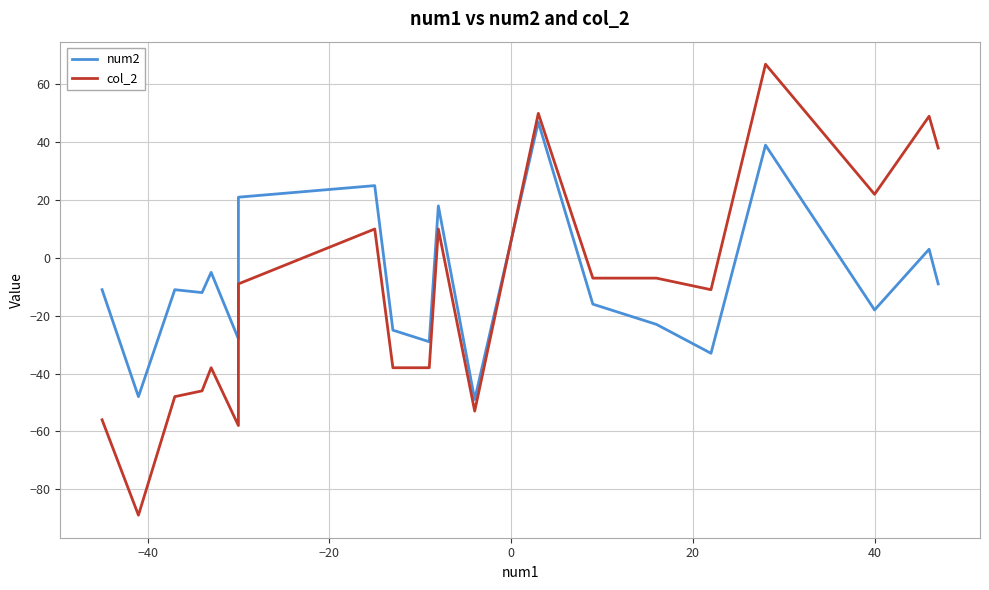

Reading right to left, extract all data points from this chart.

num2: -9	3	-18	39	-33	-23	-16	47	-49	18	-29	-25	25	21	-28	-5	-12	-11	-48	-11
col_2: 38	49	22	67	-11	-7	-7	50	-53	10	-38	-38	10	-9	-58	-38	-46	-48	-89	-56